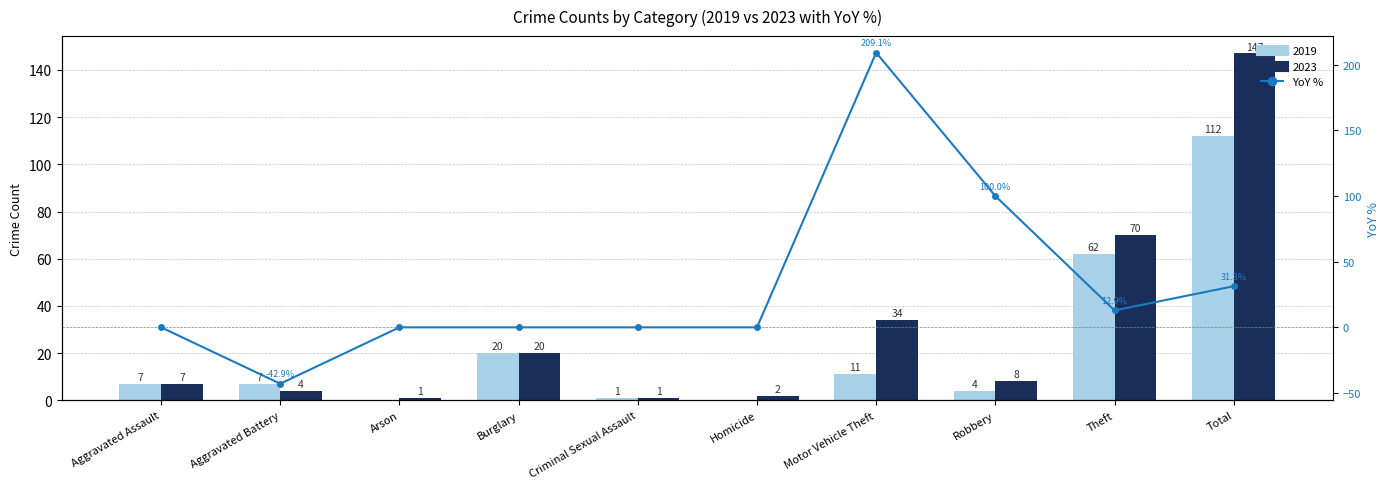

What is the sum of all values?

310.4